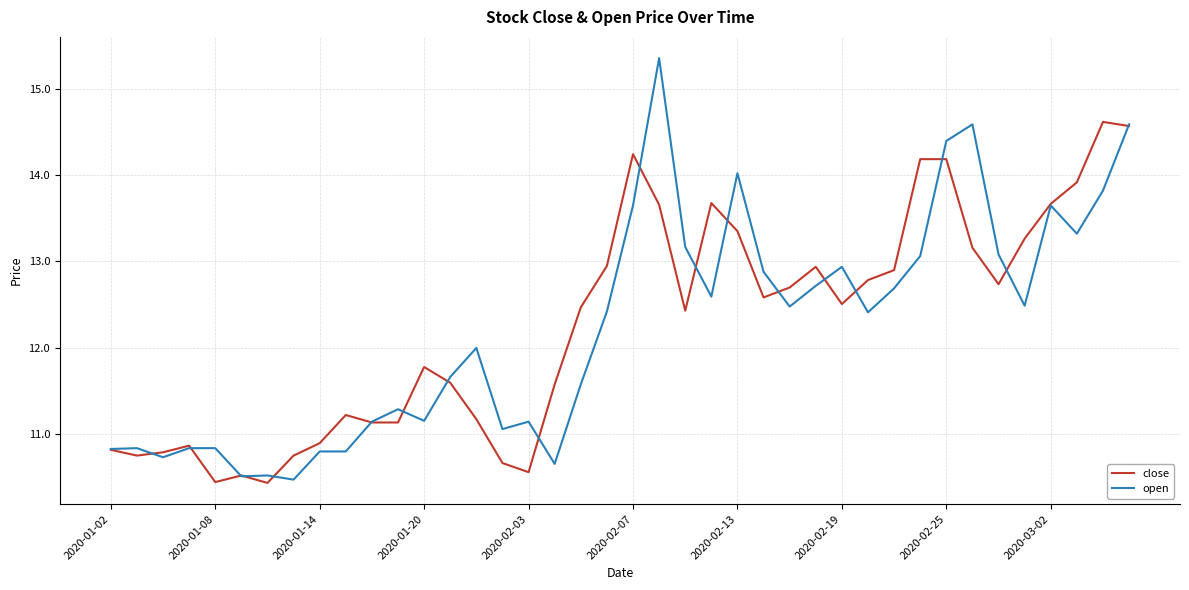

List the series in order of their peak value, highest first.

open, close